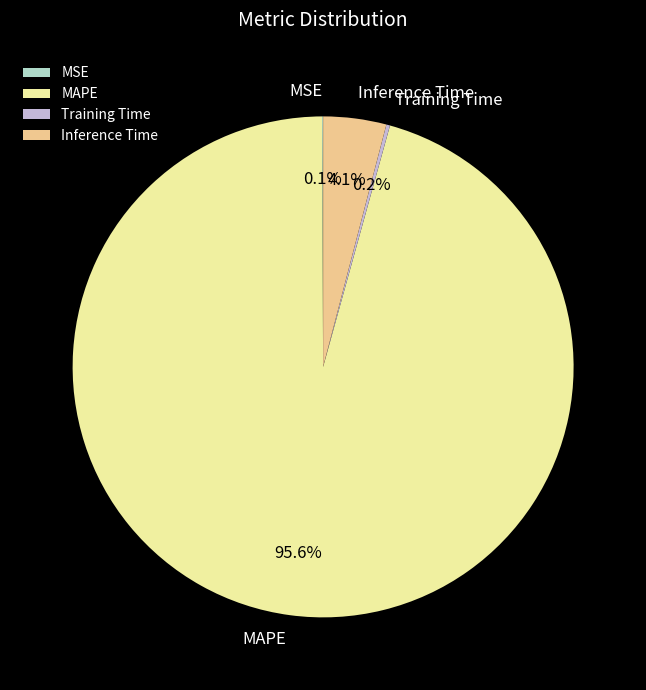

What percentage is the MAPE slice, to the nearest percent?

96%